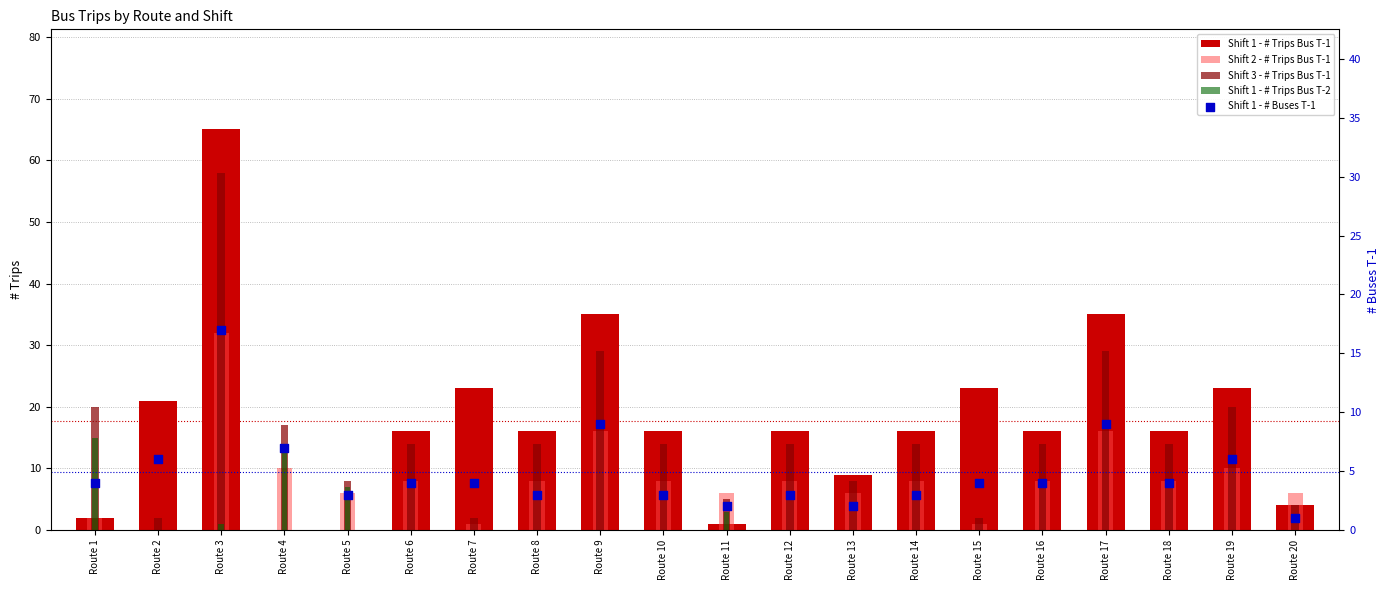

Which series reaches the maximum Y coordinate?

Shift 1 - # Trips Bus T-1